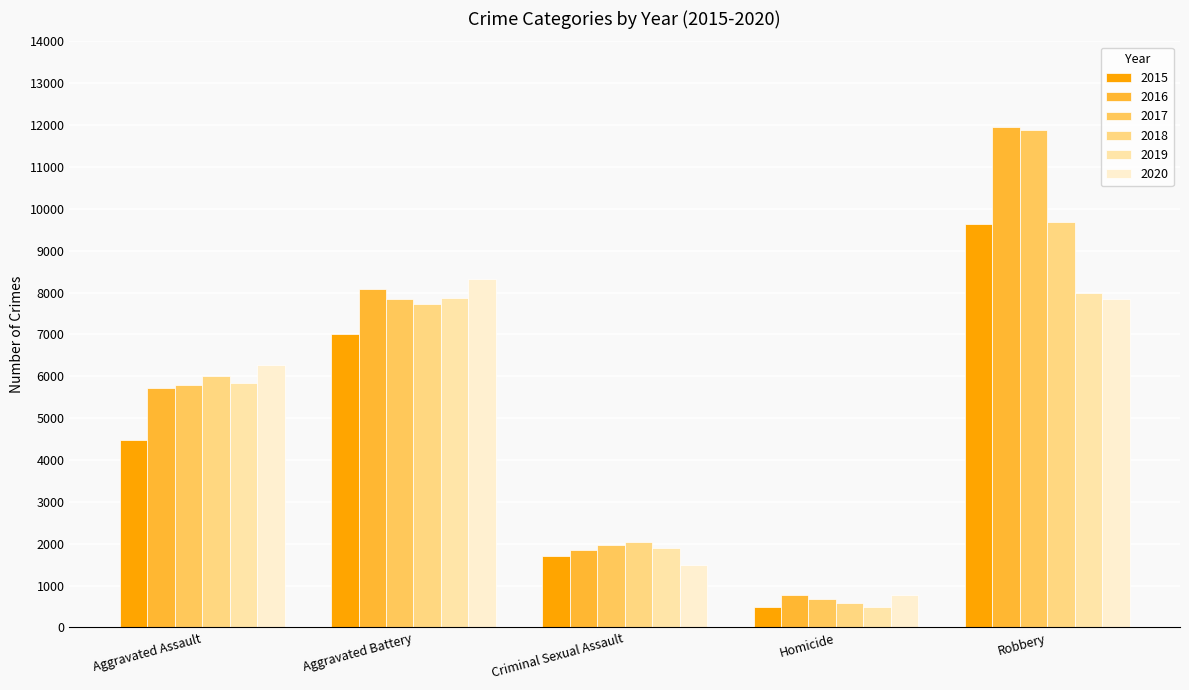

True or false: 2019 has a value of 7995 at Robbery.

True